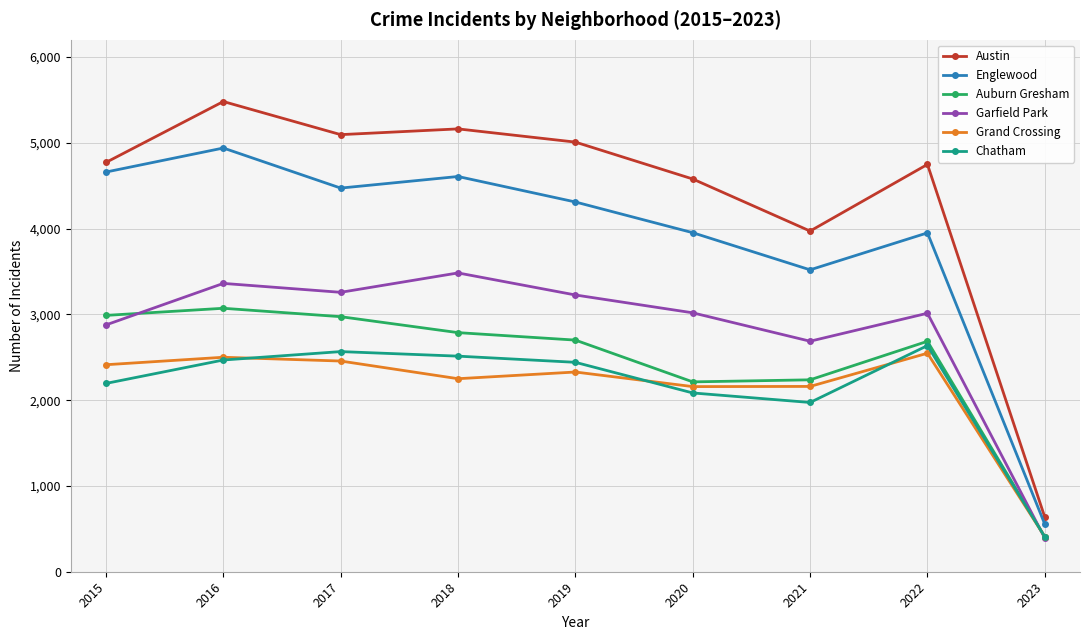

True or false: Auburn Gresham and Austin intersect in this chart.

False